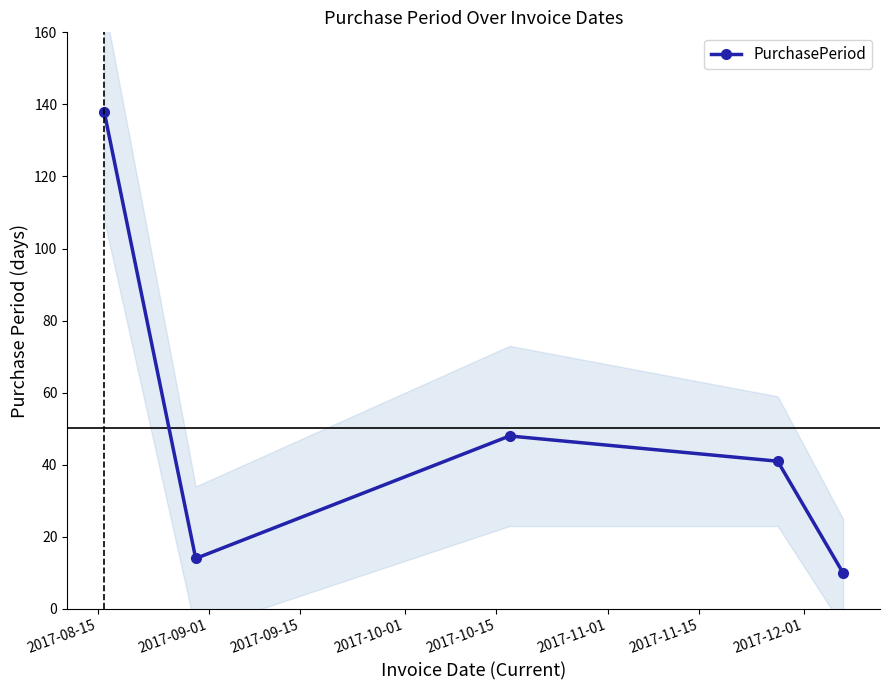

True or false: PurchasePeriod has more than 2 interior local peaks.

False